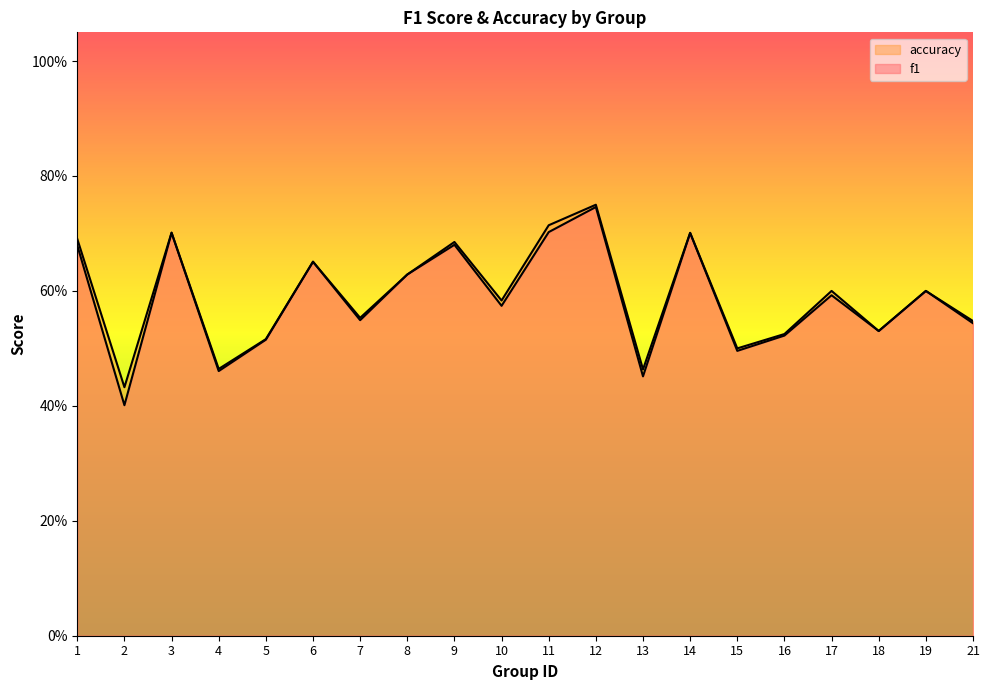

How many interior local peaks does the f1 series have?

7